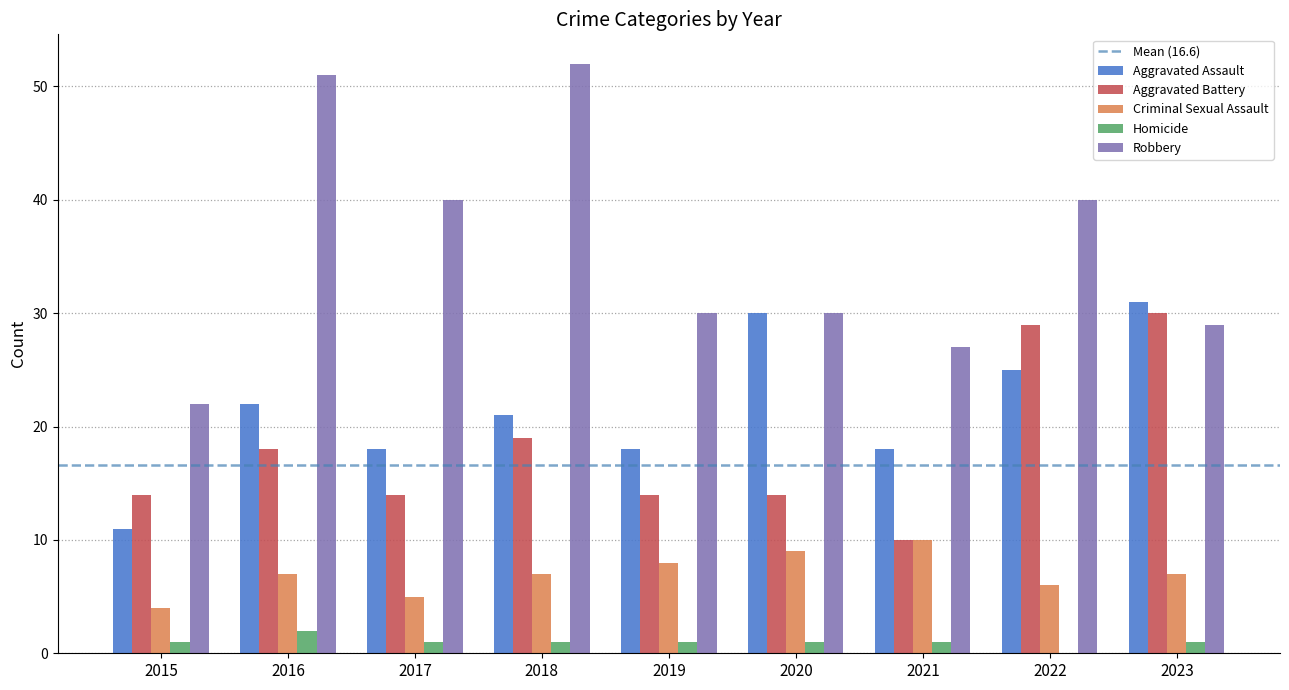

Which series has the largest total across all categories?

Robbery